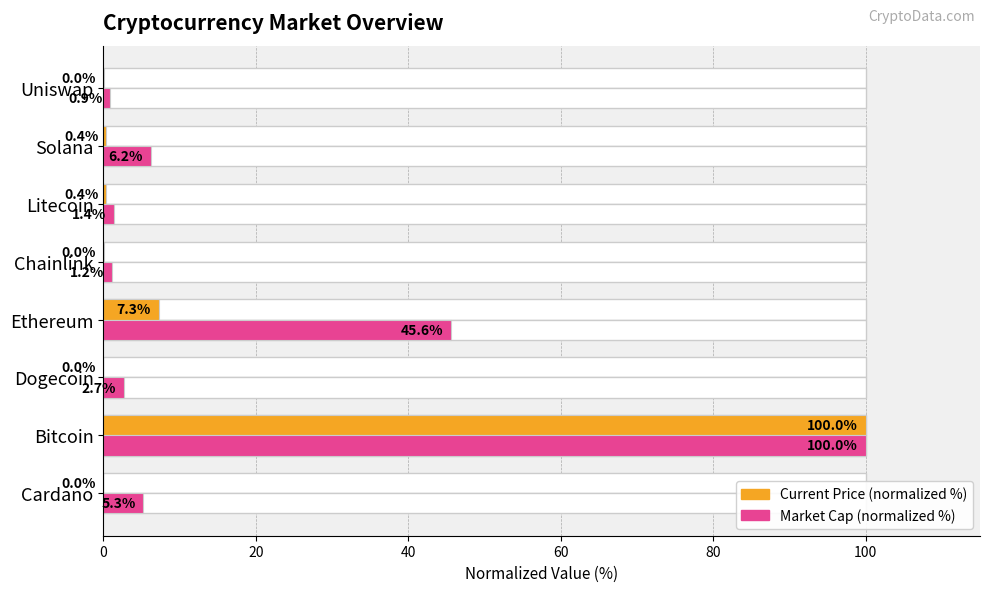

List the series in order of their peak value, lowest first.

Current Price (normalized %), Market Cap (normalized %)